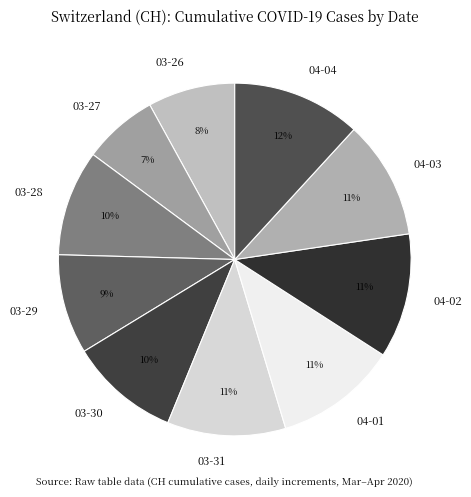

Is there a majority slice in this chart?

No